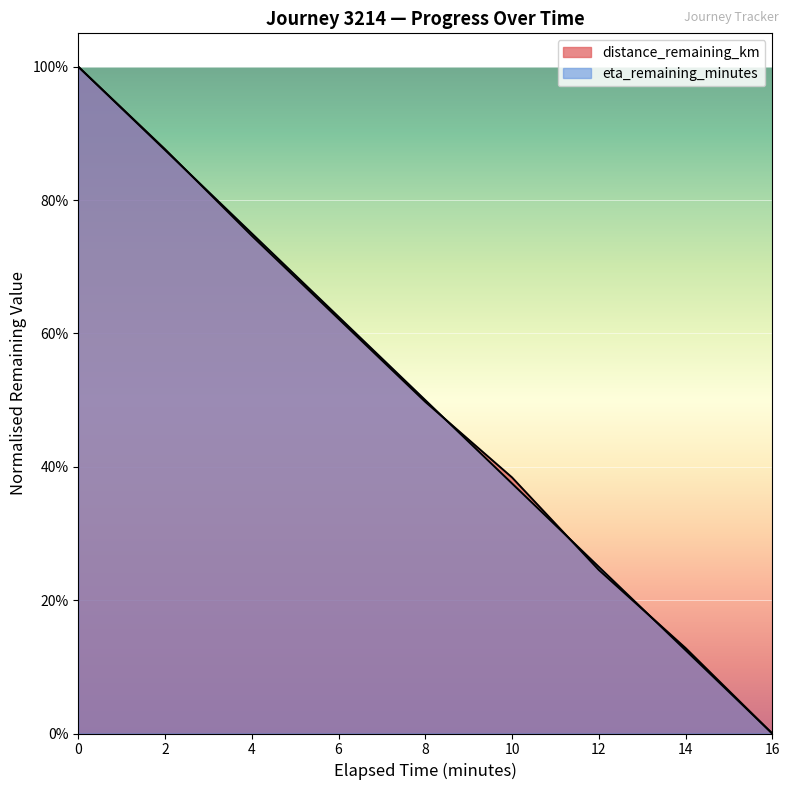

Count the number of data series in this chart.

2